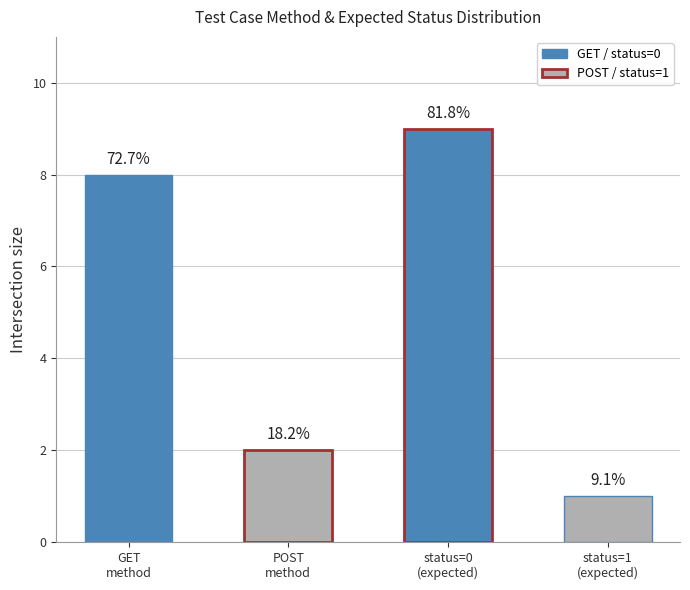

What is the sum of the values at GET
method and status=1
(expected)?

9